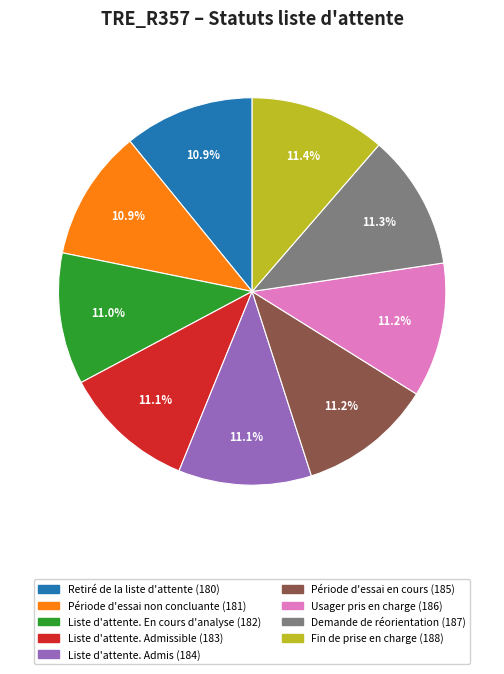

Does any single category account for the majority?

No